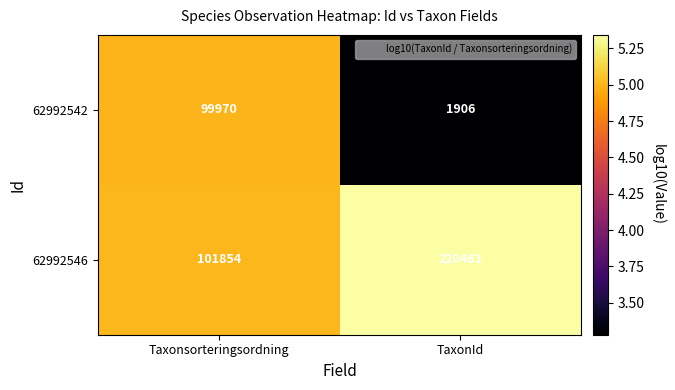

What is the spread (max minus min) of values at TaxonId?

218555